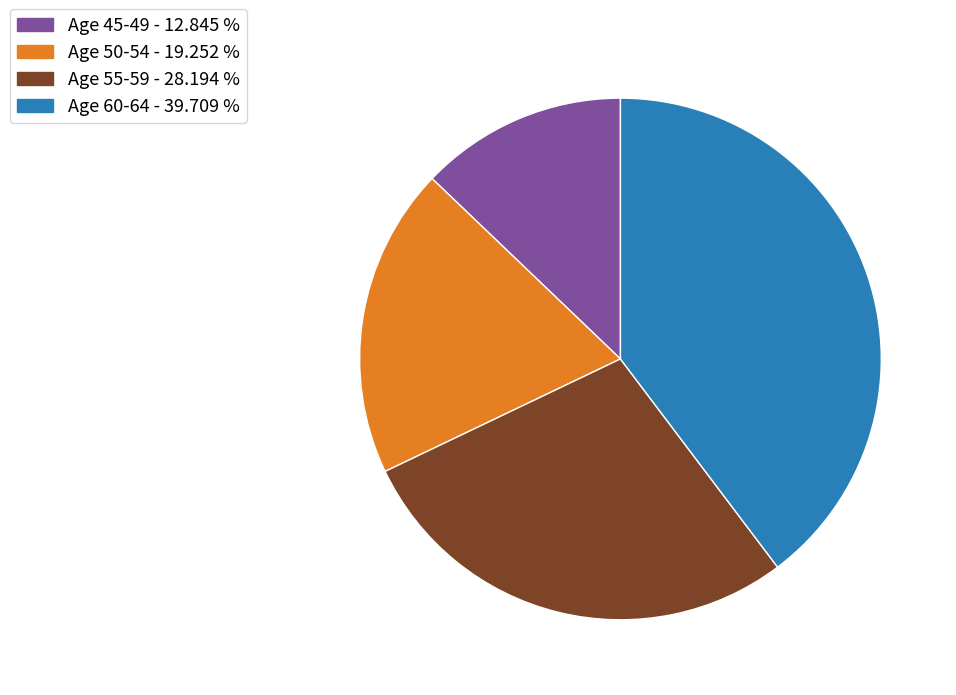

Does any single category account for the majority?

No